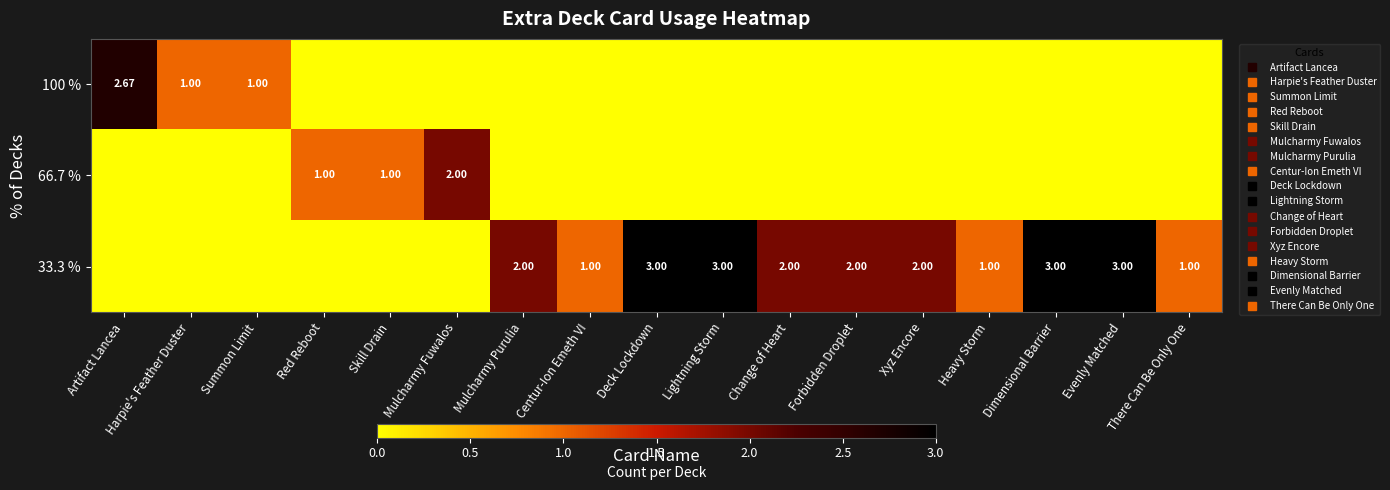

At which category is the sum across all series the highest?

Deck Lockdown